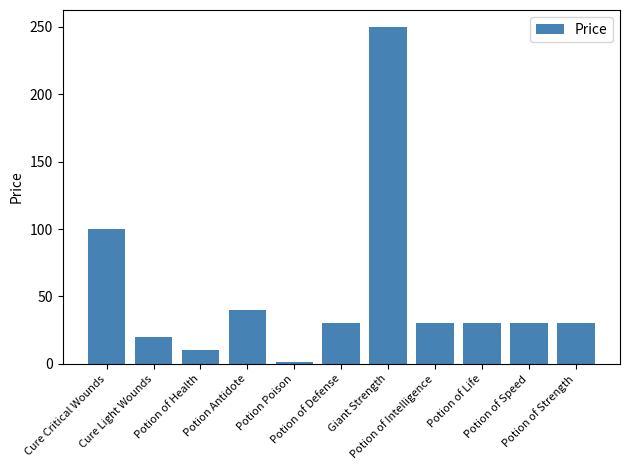

What is the approximate value at Giant Strength, to the nearest 5?

250